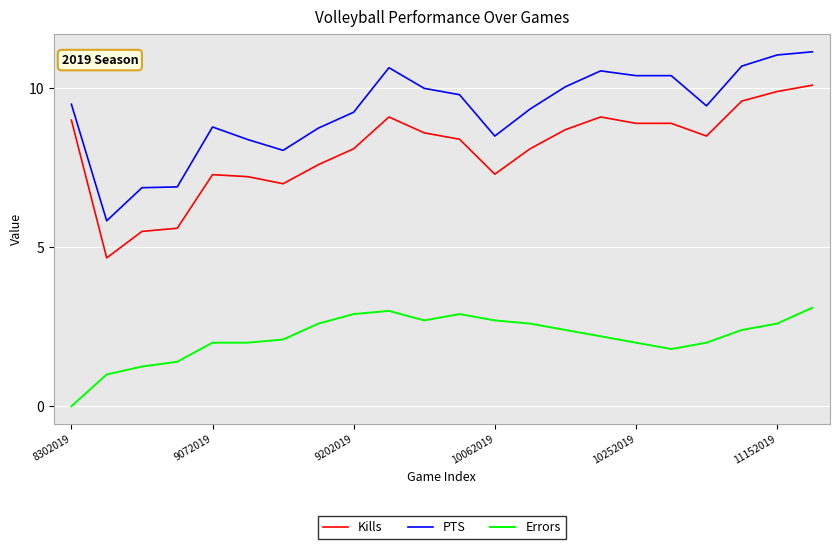

True or false: Errors and Kills intersect in this chart.

False